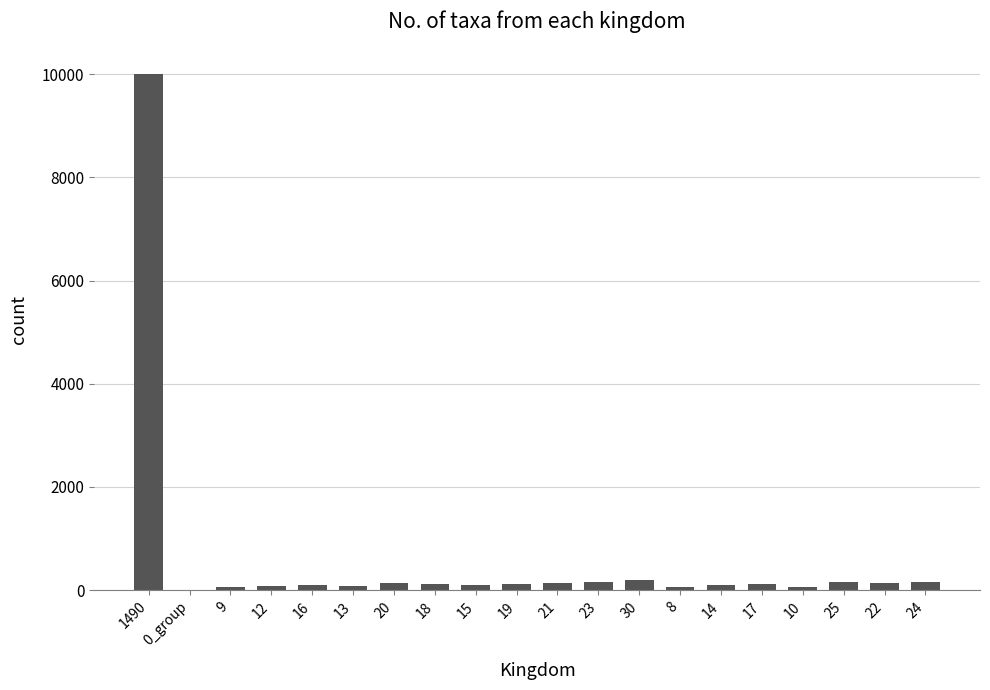

What value does the data have at 25, to the nearest 100?

200